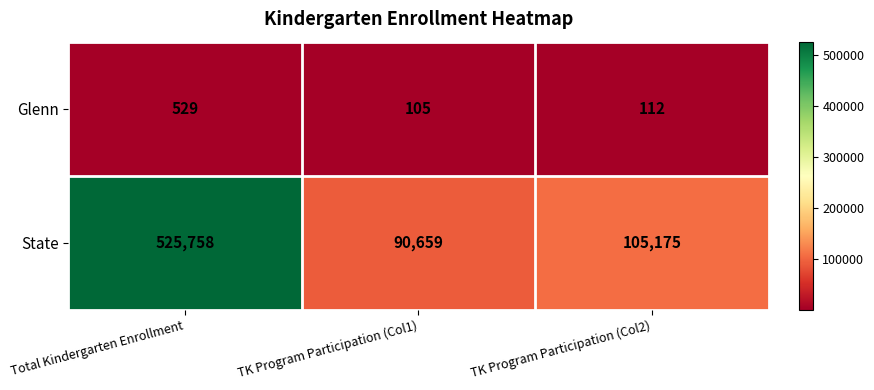

At which category does the chart reach its minimum across all series?

TK Program Participation (Col1)